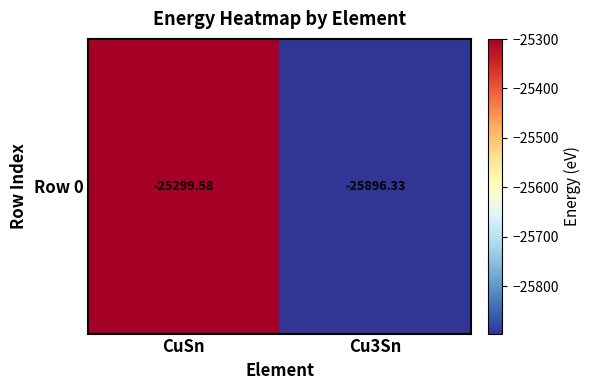

True or false: the data shows -25896.3 at Cu3Sn.

True